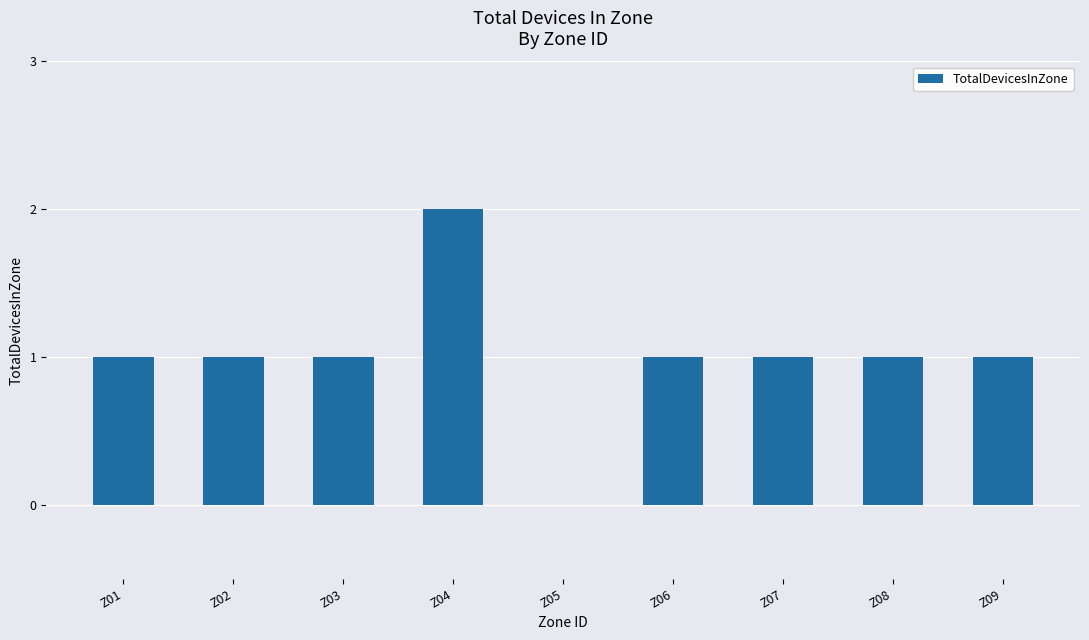

Which category has the highest value across all series?

Z04